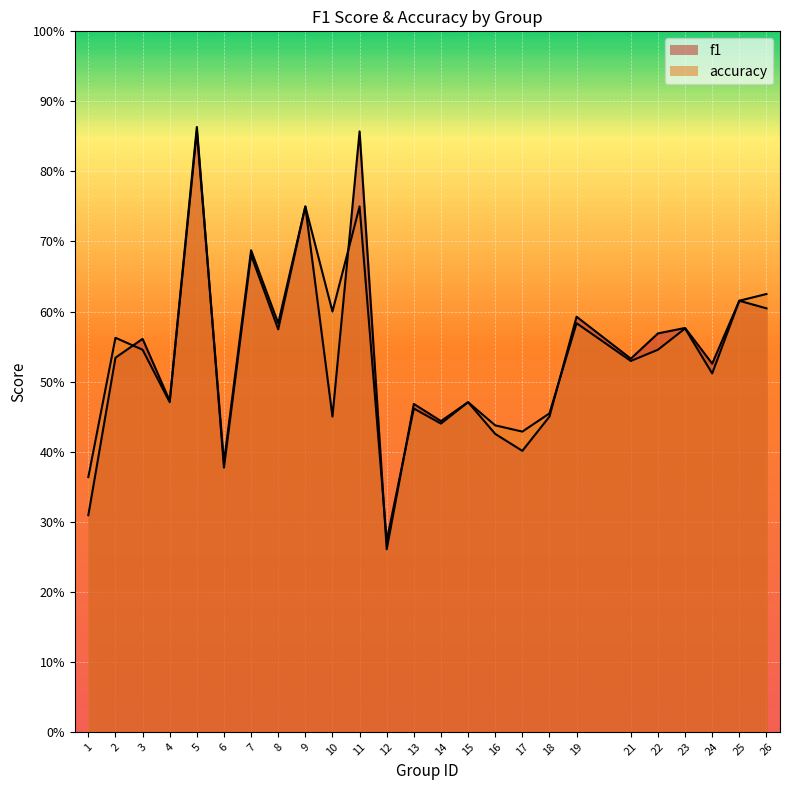

The accuracy series shows 0.5 at 22. True or false?

True